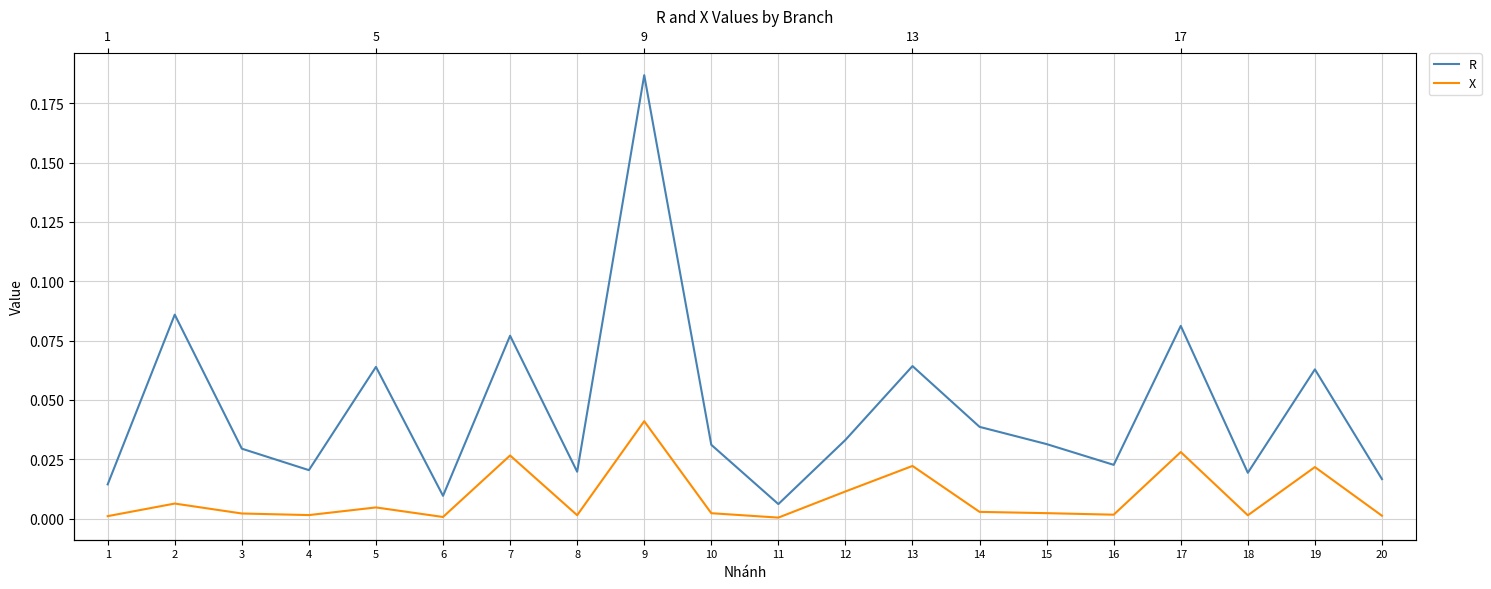

Reading left to right, what are all the values shown in this chart?

R: 0.0	0.1	0.0	0.0	0.1	0.0	0.1	0.0	0.2	0.0	0.0	0.0	0.1	0.0	0.0	0.0	0.1	0.0	0.1	0.0
X: 0.0	0.0	0.0	0.0	0.0	0.0	0.0	0.0	0.0	0.0	0.0	0.0	0.0	0.0	0.0	0.0	0.0	0.0	0.0	0.0